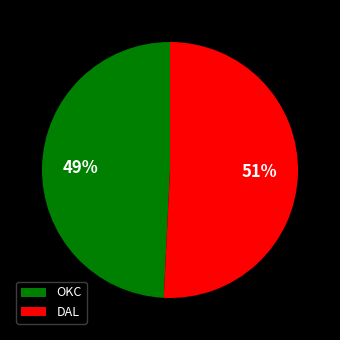

Which slice represents more than half of the pie?

DAL